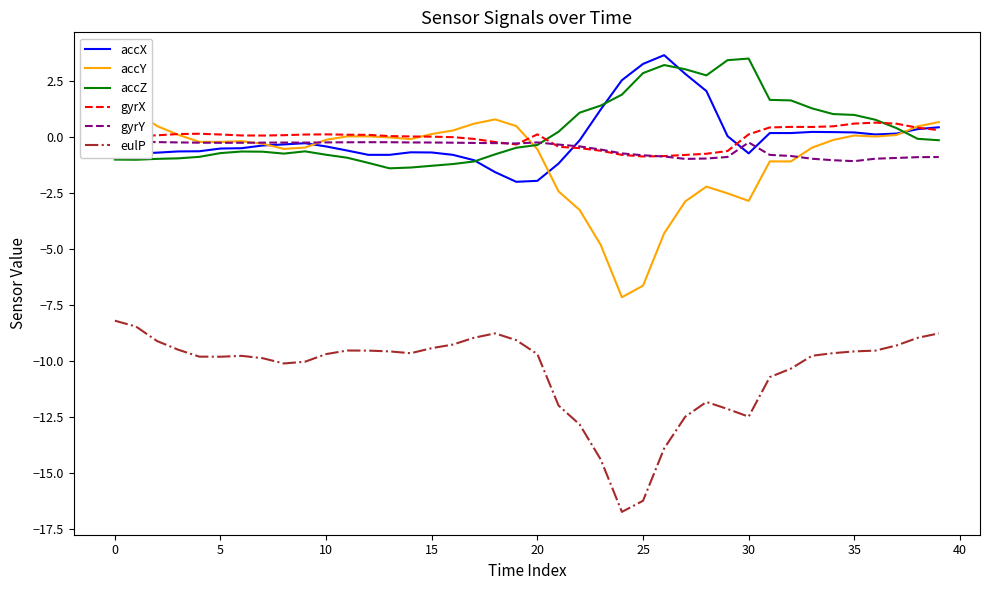

Reading right to left, list all the values displayed in this chart.

accX: 0.4	0.4	0.2	0.1	0.2	0.2	0.2	0.2	0.2	-0.7	0.0	2.1	2.8	3.7	3.3	2.5	1.2	-0.1	-1.2	-2.0	-2.0	-1.6	-1.0	-0.8	-0.7	-0.7	-0.8	-0.8	-0.6	-0.4	-0.3	-0.3	-0.4	-0.5	-0.5	-0.6	-0.6	-0.7	-0.7	-0.7
accY: 0.7	0.5	0.1	0.0	0.1	-0.1	-0.5	-1.1	-1.1	-2.9	-2.5	-2.2	-2.9	-4.3	-6.6	-7.2	-4.8	-3.3	-2.4	-0.5	0.5	0.8	0.6	0.3	0.1	-0.1	-0.0	0.0	0.0	-0.1	-0.5	-0.5	-0.3	-0.2	-0.2	-0.2	0.1	0.5	1.1	1.4
accZ: -0.1	-0.1	0.4	0.8	1.0	1.0	1.3	1.6	1.7	3.5	3.4	2.8	3.0	3.2	2.9	1.9	1.4	1.1	0.2	-0.4	-0.5	-0.8	-1.1	-1.2	-1.3	-1.4	-1.4	-1.2	-0.9	-0.8	-0.6	-0.7	-0.7	-0.6	-0.7	-0.9	-1.0	-1.0	-1.0	-1.0
gyrX: 0.3	0.4	0.6	0.6	0.6	0.5	0.4	0.5	0.4	0.1	-0.6	-0.7	-0.8	-0.9	-0.9	-0.8	-0.6	-0.5	-0.4	0.1	-0.3	-0.2	-0.1	-0.0	0.0	0.0	0.0	0.1	0.1	0.1	0.1	0.1	0.1	0.1	0.1	0.1	0.1	0.1	0.0	-0.0
gyrY: -0.9	-0.9	-0.9	-1.0	-1.1	-1.0	-1.0	-0.8	-0.8	-0.2	-0.9	-1.0	-1.0	-0.9	-0.8	-0.7	-0.6	-0.4	-0.3	-0.2	-0.3	-0.3	-0.3	-0.3	-0.2	-0.2	-0.2	-0.2	-0.2	-0.2	-0.2	-0.2	-0.3	-0.3	-0.3	-0.3	-0.2	-0.2	-0.2	-0.1
eulP: -8.8	-9.0	-9.3	-9.5	-9.6	-9.6	-9.8	-10.3	-10.7	-12.5	-12.1	-11.8	-12.5	-13.9	-16.2	-16.7	-14.4	-12.8	-12.0	-9.7	-9.1	-8.8	-9.0	-9.3	-9.4	-9.7	-9.6	-9.5	-9.5	-9.7	-10.0	-10.1	-9.9	-9.8	-9.8	-9.8	-9.5	-9.1	-8.5	-8.2